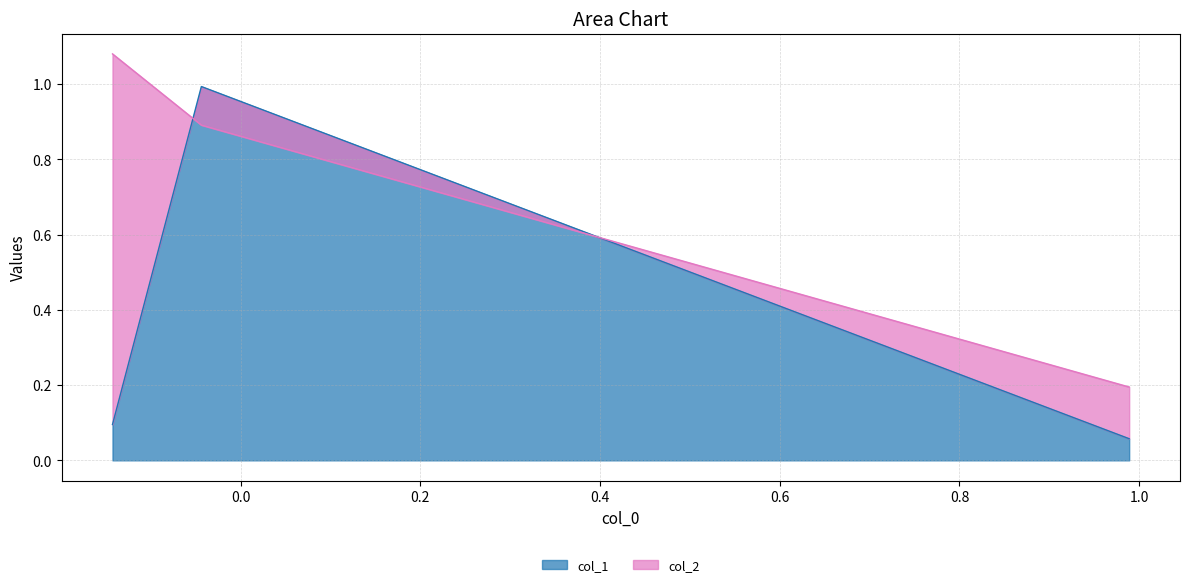

What is the smallest value displayed?

0.1